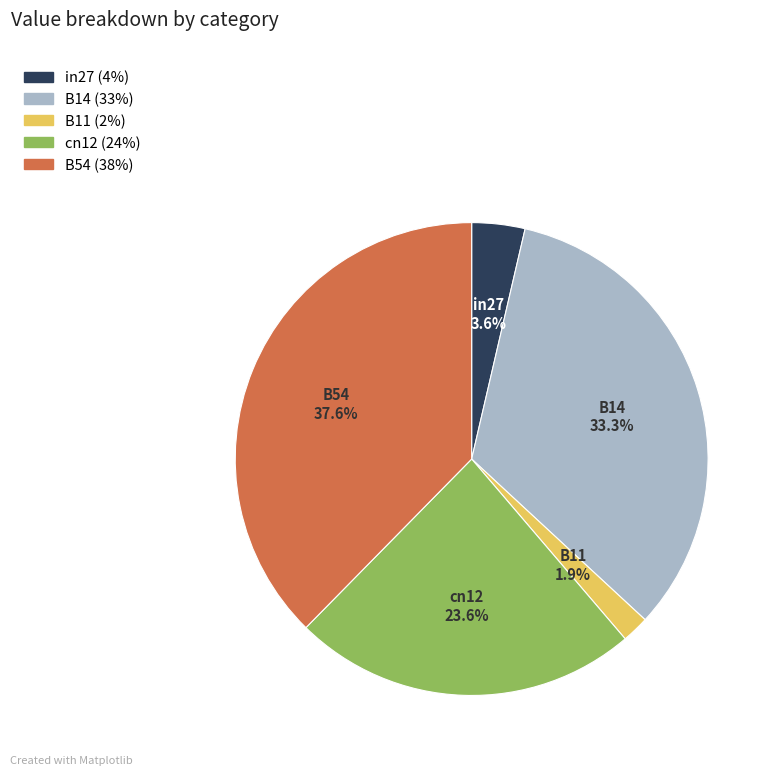

What percentage is the B54 slice, to the nearest percent?

38%